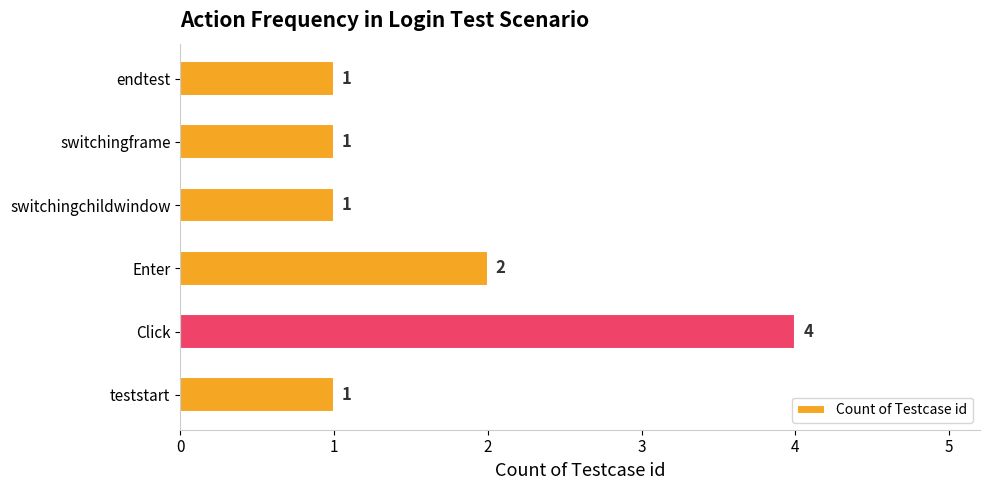

At which label is the value closest to 2?

Enter